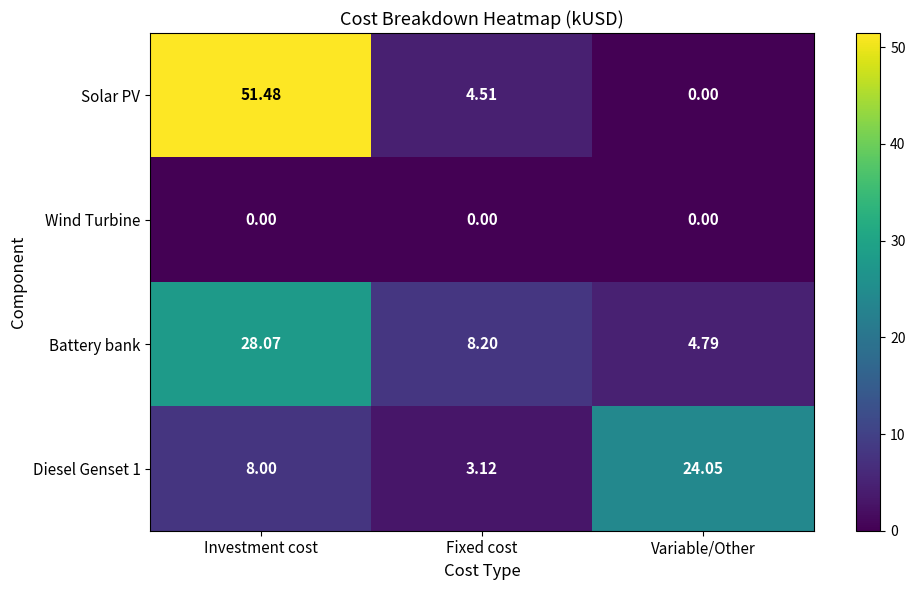

What is the spread (max minus min) of values at Investment cost?

51.5